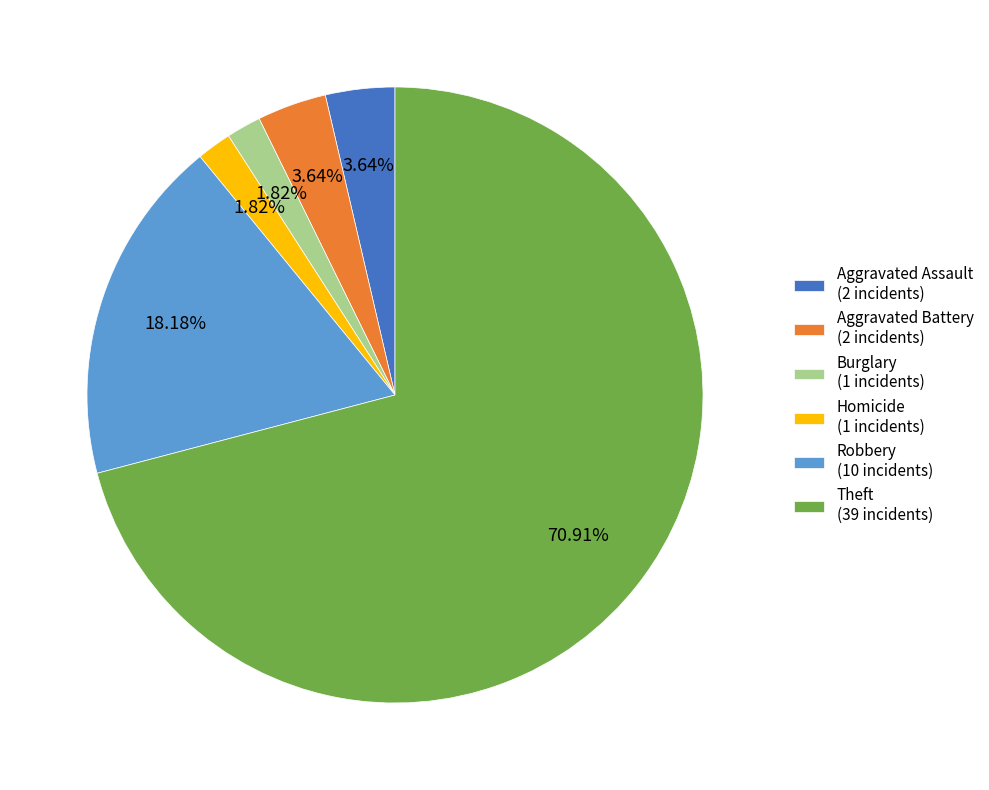

Approximately how many times larger is the value at Burglary (1 incidents) compared to Aggravated Battery (2 incidents)?

0.5